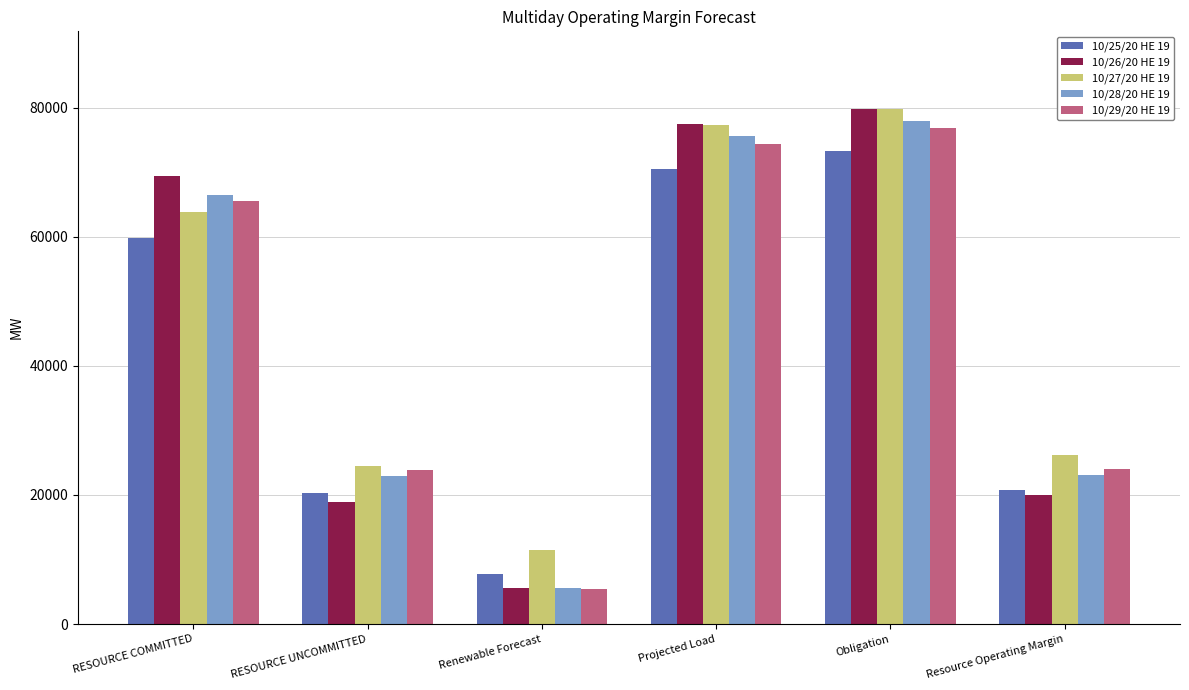

The value of 10/28/20 HE 19 at Obligation is 139387.5. True or false?

False